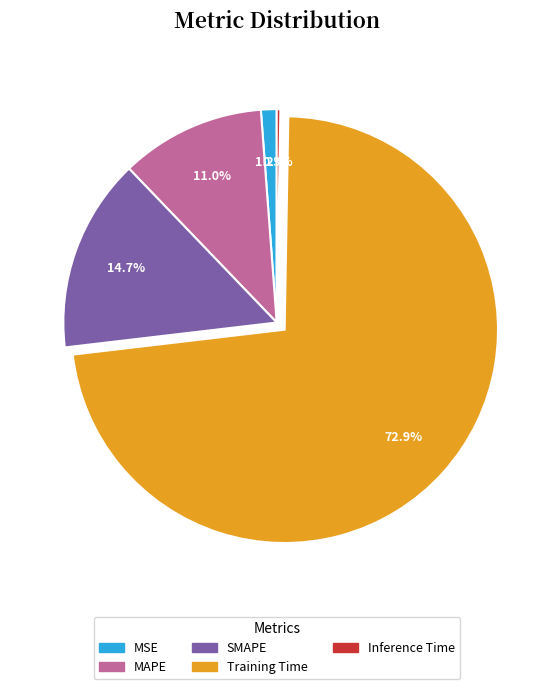

Is it true that SMAPE is 15% of the pie?

True